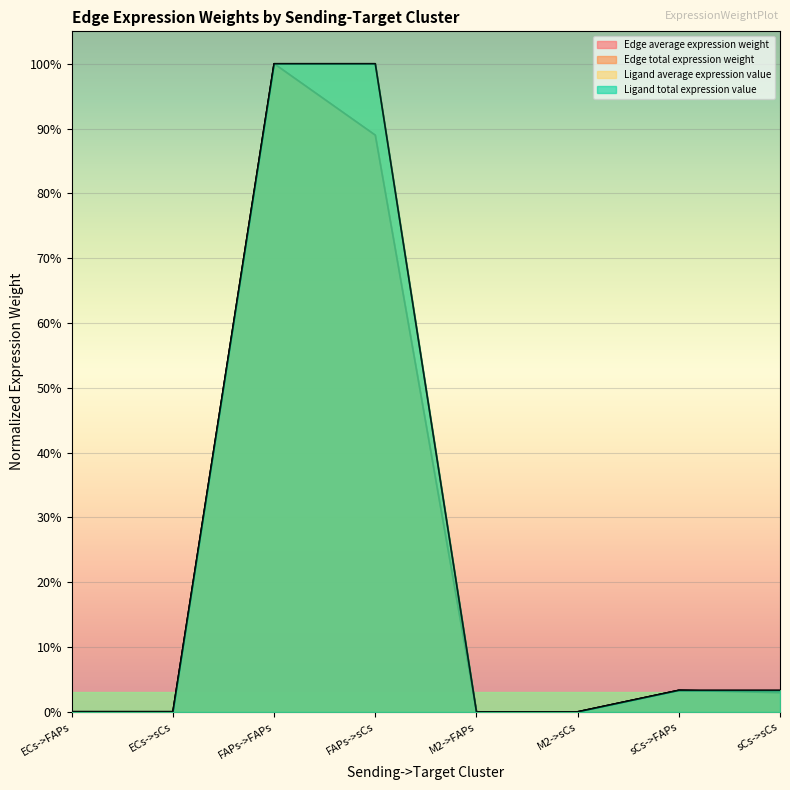

Reading left to right, what are all the values shown in this chart?

Edge average expression weight: 0.0	0.0	1.0	0.9	0.0	0.0	0.0	0.0
Edge total expression weight: 0.0	0.0	1.0	0.9	0.0	0.0	0.0	0.0
Ligand average expression value: 0.0	0.0	1.0	1.0	0.0	0.0	0.0	0.0
Ligand total expression value: 0.0	0.0	1.0	1.0	0.0	0.0	0.0	0.0